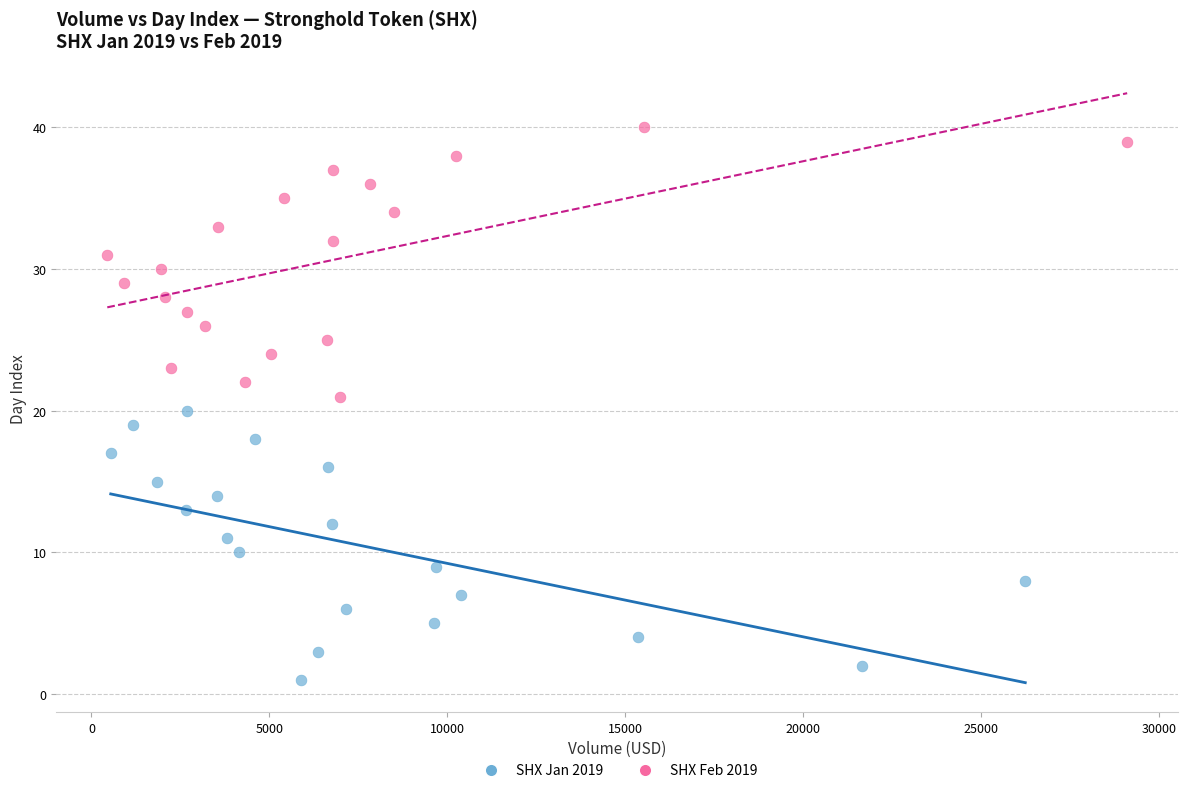

Which series reaches the minimum Y coordinate?

SHX Jan 2019